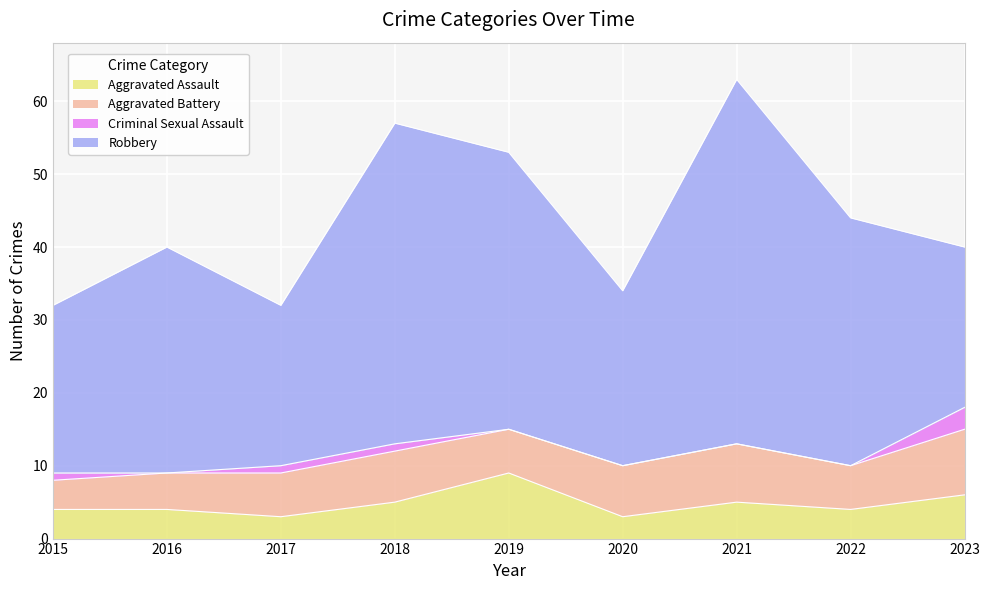

Which category has the lowest value across all series?

2016